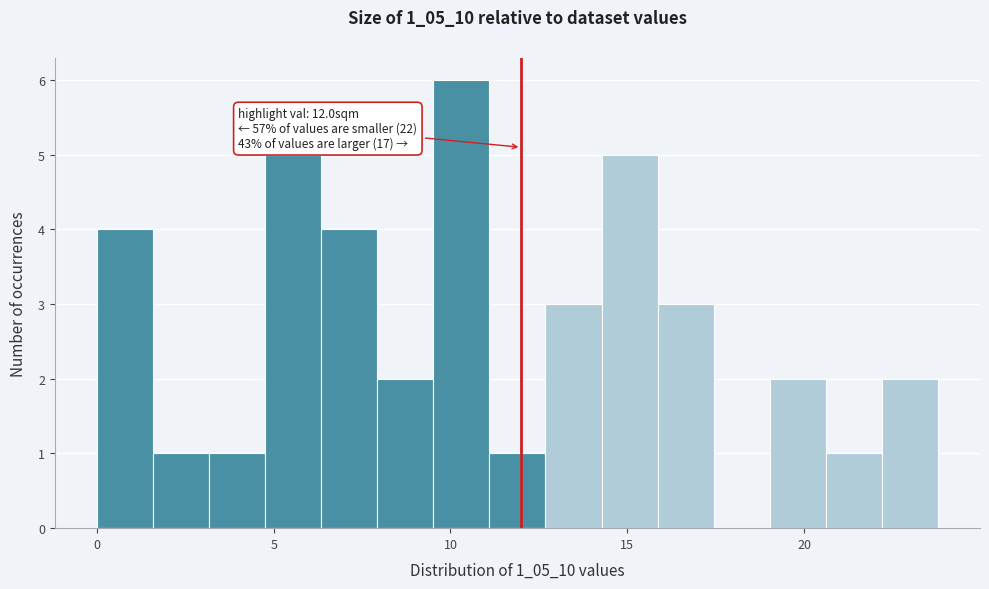

Around what value on the x-axis is the tallest bar? Give the approximate position of its centre, as read against the axis.

10.5